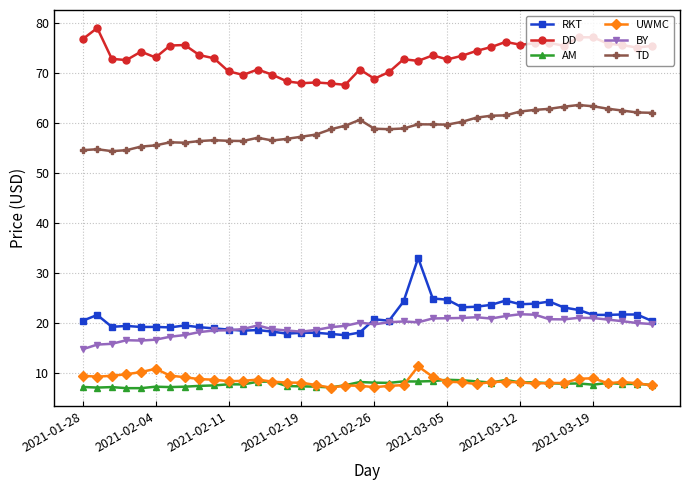

Which series has the largest range (max minus min)?

RKT